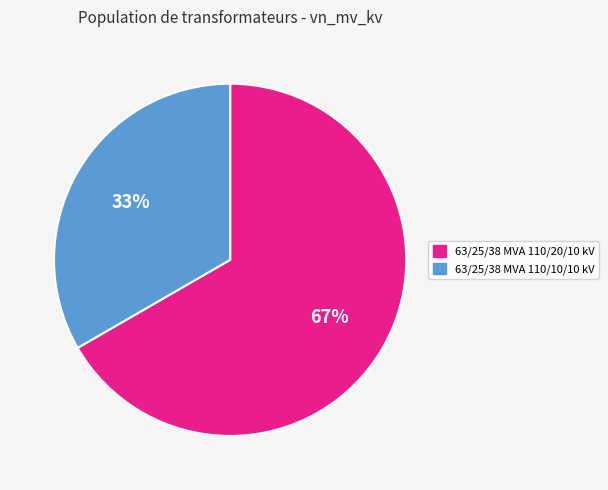

How many slices are in this pie chart?

2